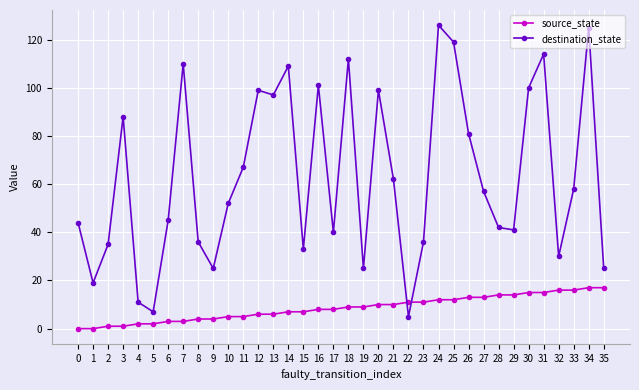

Where does the destination_state series first go above 57?

3